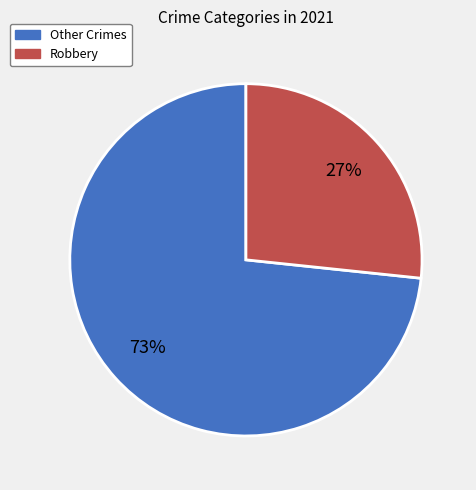

Is there any slice that represents more than half of the pie?

Yes